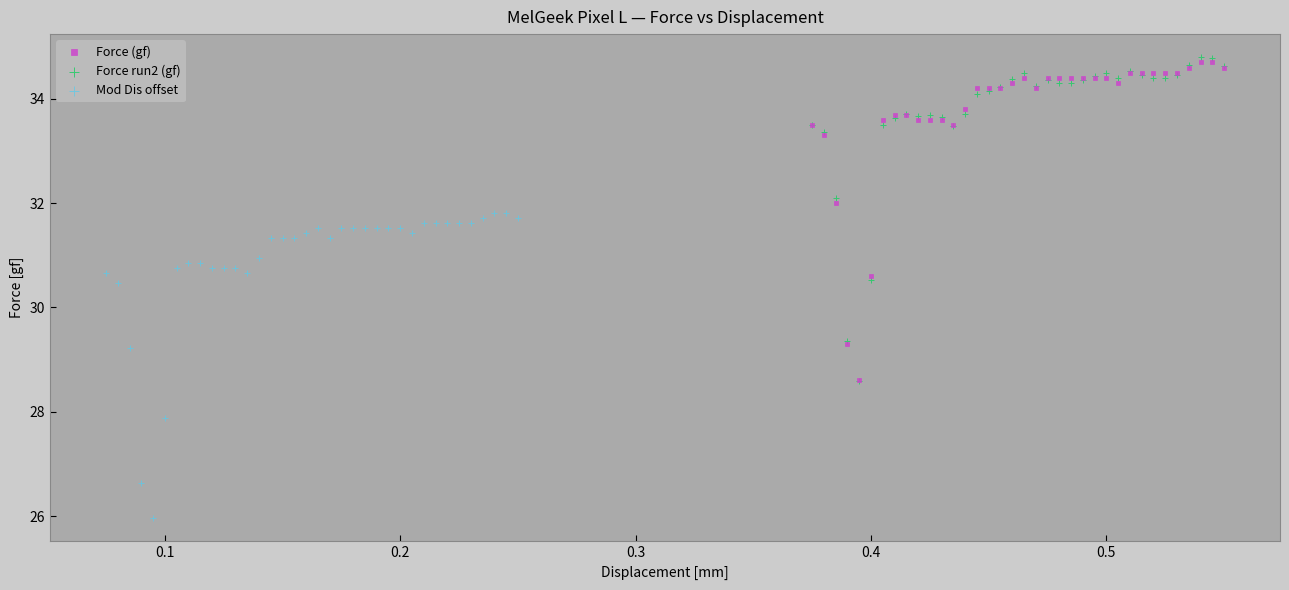

Which series contains the highest Y value?

Force run2 (gf)